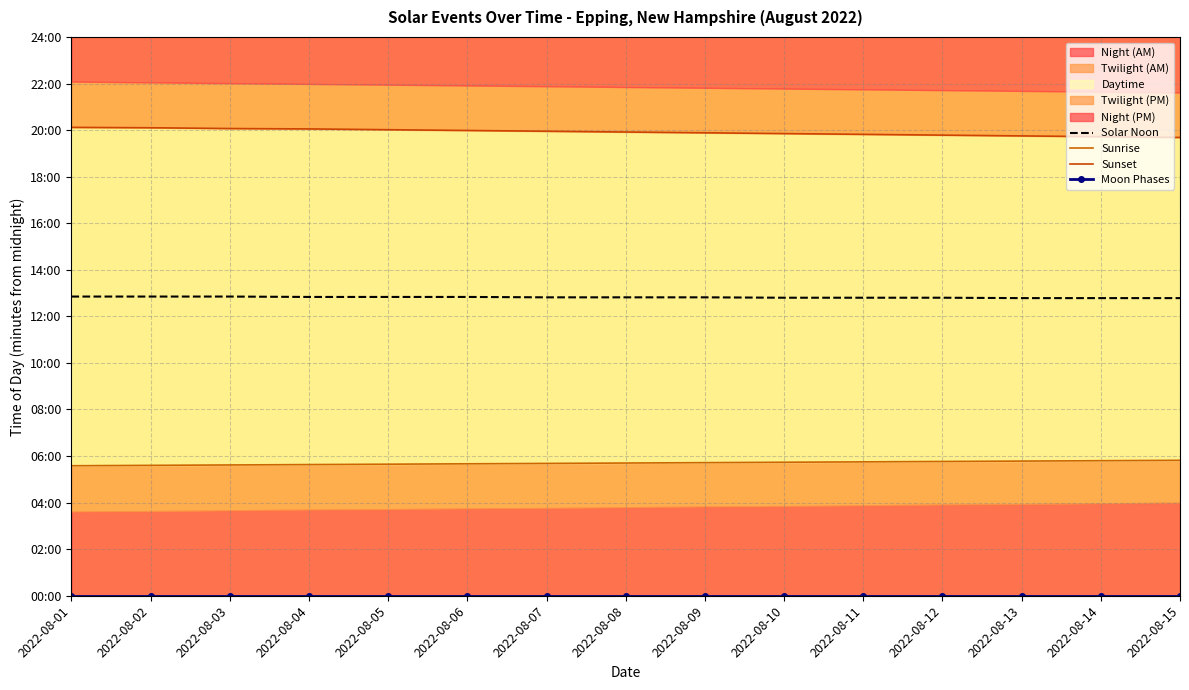

What is the value of the Sunrise point at the 9th from the left?

343